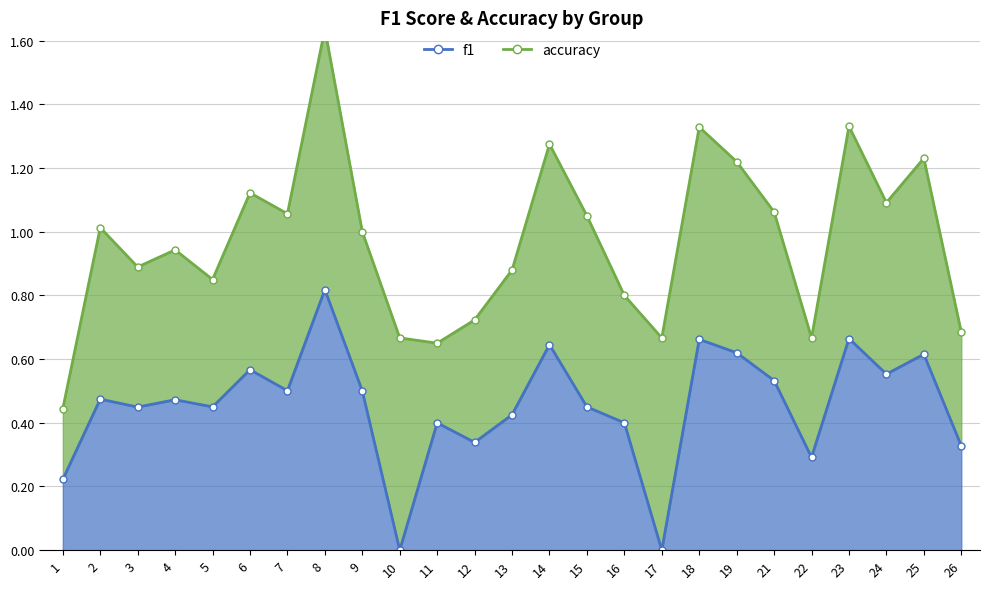

Which label corresponds to the smallest value in the chart?

10